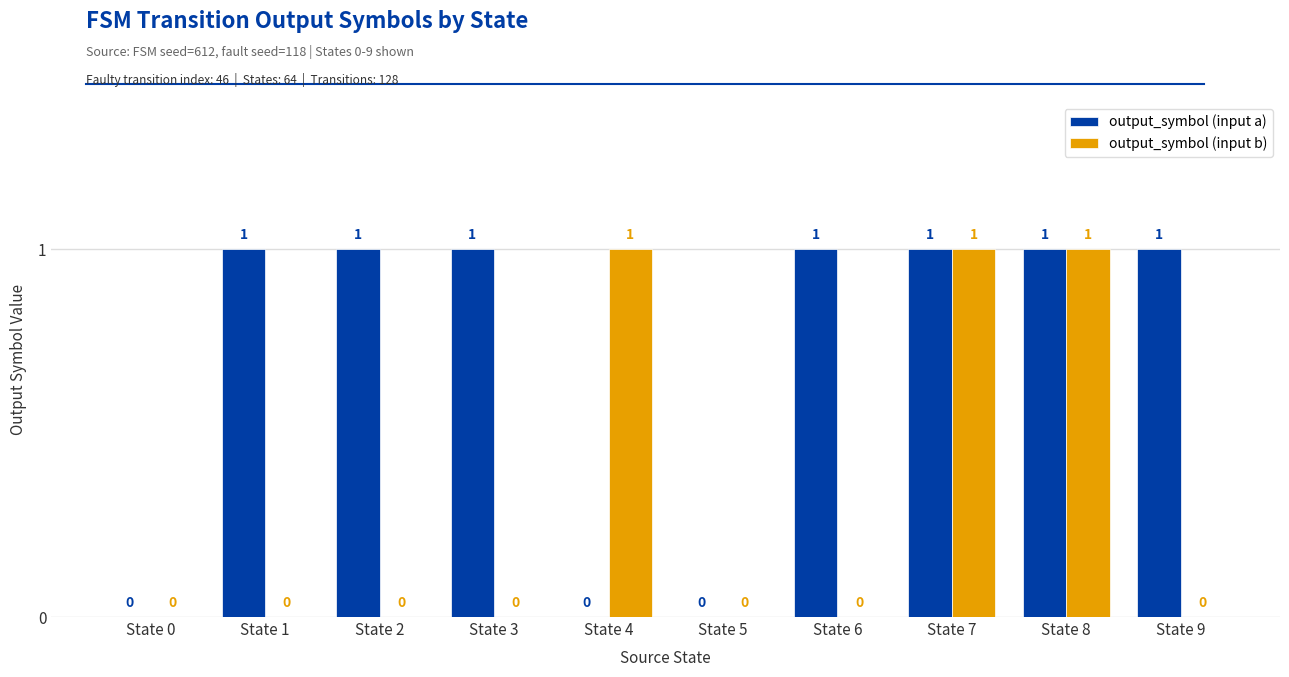

Reading left to right, what are all the values shown in this chart?

output_symbol (input a): 0	1	1	1	0	0	1	1	1	1
output_symbol (input b): 0	0	0	0	1	0	0	1	1	0